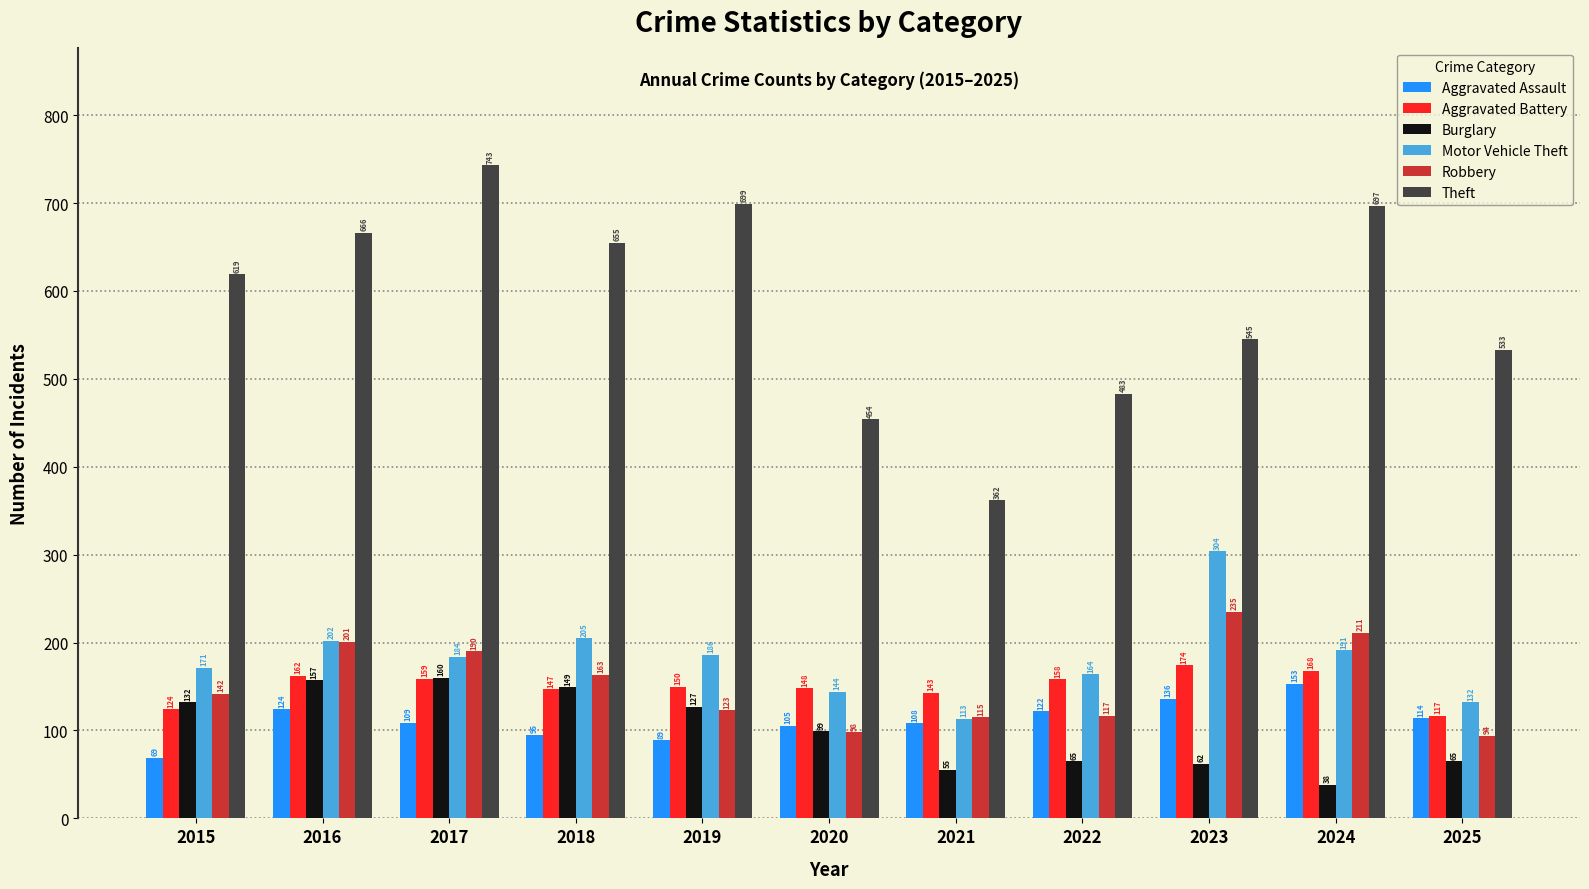

How many distinct data groups are displayed?

6